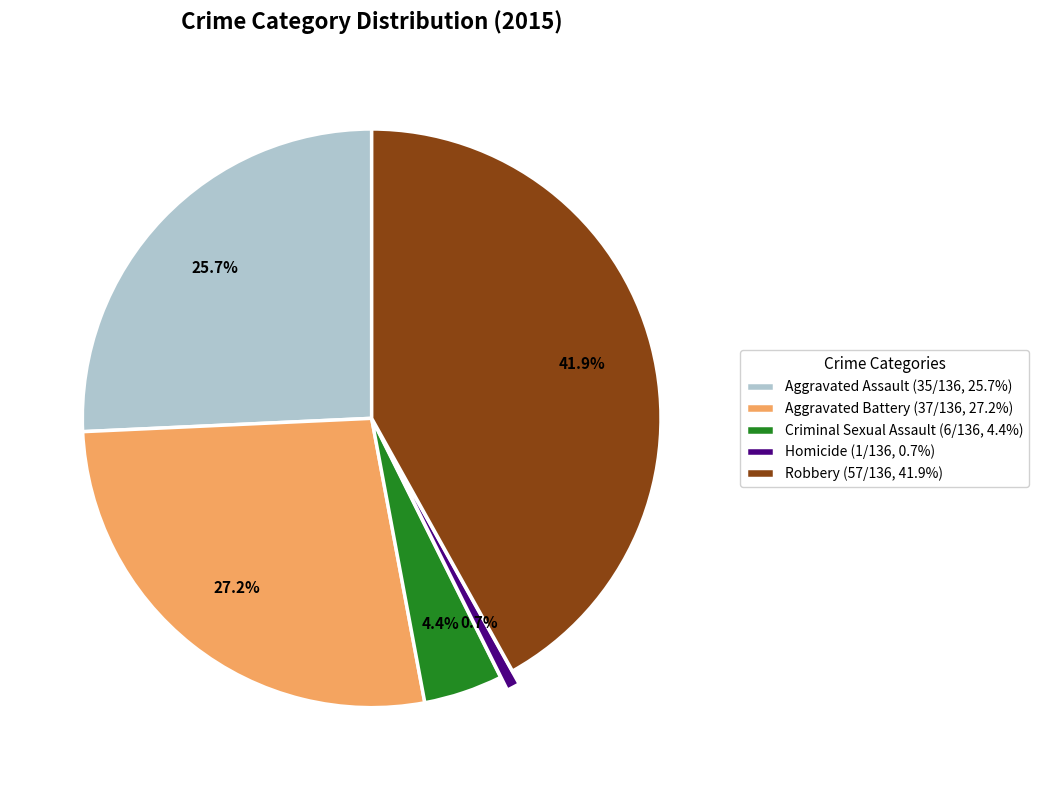

Rank the categories by value from lowest to highest.

Homicide, Criminal Sexual Assault, Aggravated Assault, Aggravated Battery, Robbery